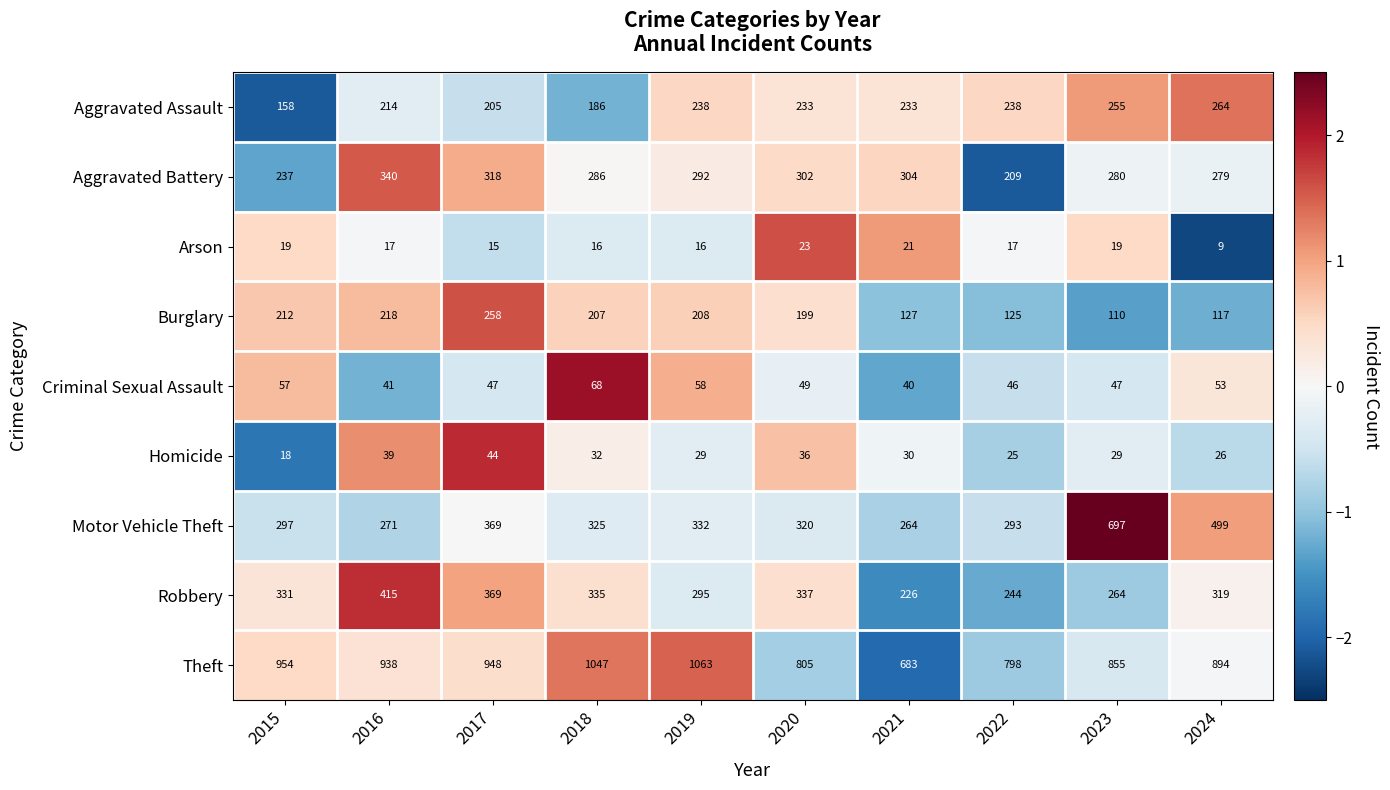

Which series has the largest total across all categories?

Theft